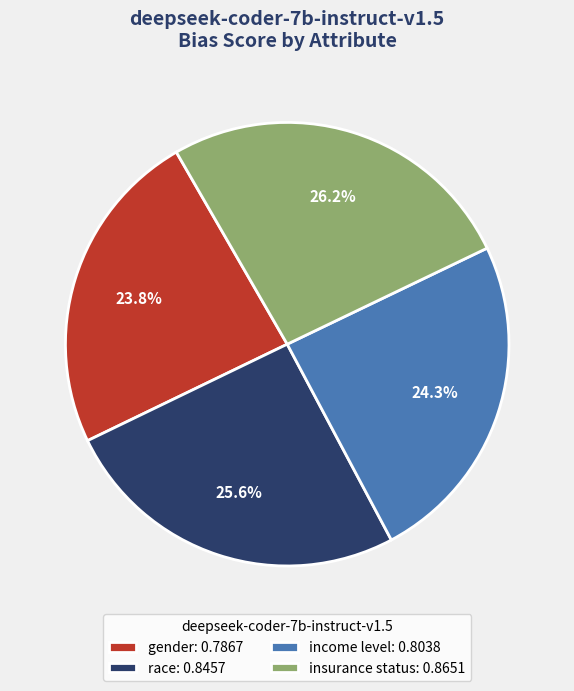

To the nearest percent, what is the combined percentage of race and income level?

50%